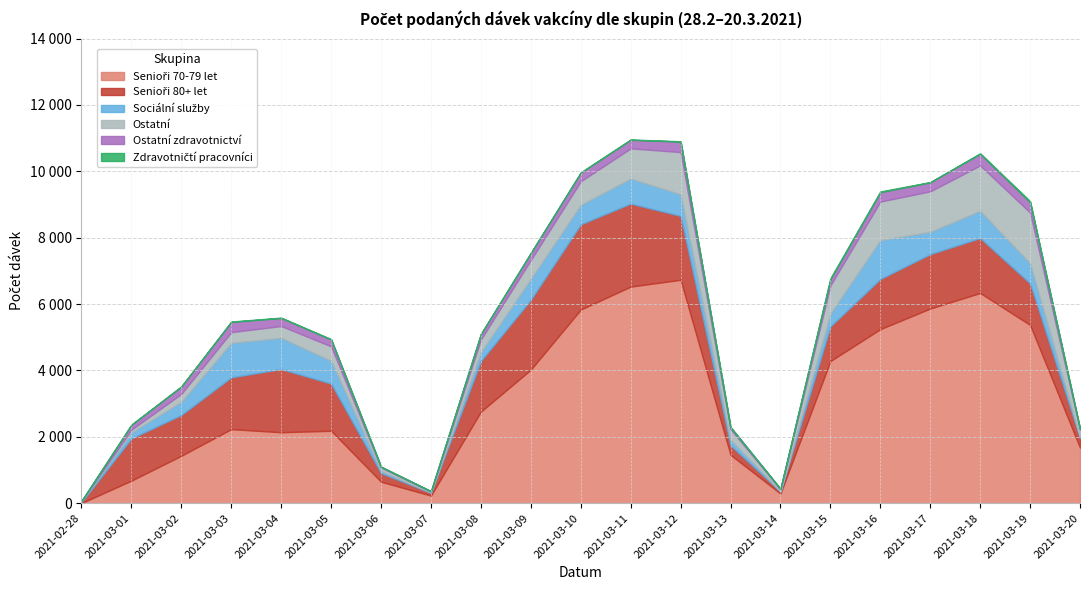

Reading right to left, what are all the values shown in this chart?

Senioři 70-79 let: 1674	5372	6335	5866	5245	4283	292	1458	6732	6527	5835	4024	2760	230	646	2182	2138	2231	1429	680	3
Senioři 80+ let: 291	1251	1654	1638	1509	1042	56	285	1925	2501	2567	2105	1525	82	259	1421	1903	1560	1228	1271	26
Sociální služby: 27	607	820	673	1173	386	12	168	651	753	587	632	264	12	64	686	941	1039	399	175	32
Ostatní: 226	1531	1369	1221	1163	848	59	321	1273	912	712	568	384	26	104	438	357	324	238	91	1
Ostatní zdravotnictví: 23	309	352	272	282	186	15	62	316	257	261	209	163	12	25	209	242	309	220	143	4
Zdravotničtí pracovníci: 1	35	14	6	23	35	1	1	9	10	7	6	6	1	2	5	11	11	7	9	0